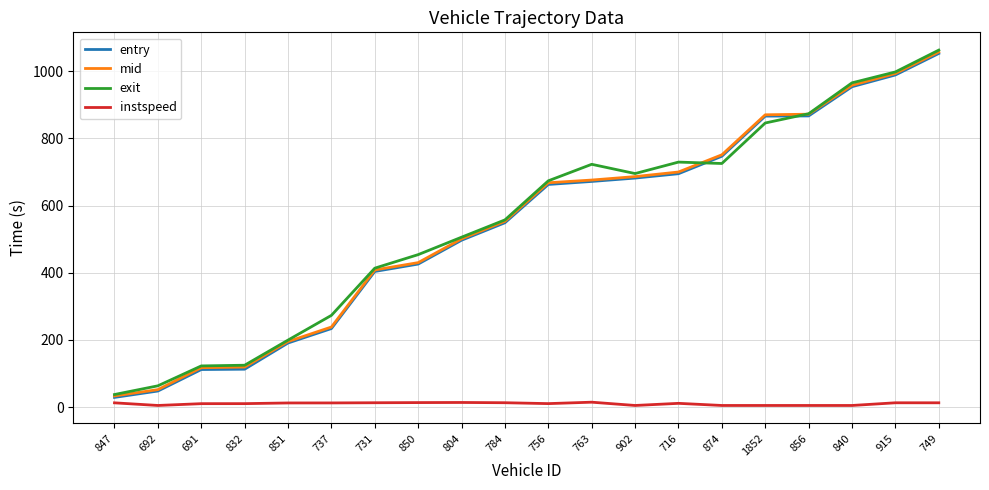

Count the number of categories in the chart.

20